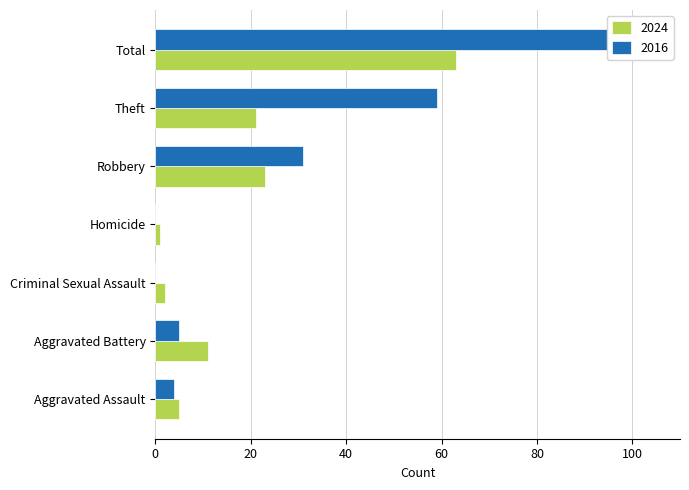

List the labels in order of 2016 value, largest first.

Total, Theft, Robbery, Aggravated Battery, Aggravated Assault, Criminal Sexual Assault, Homicide